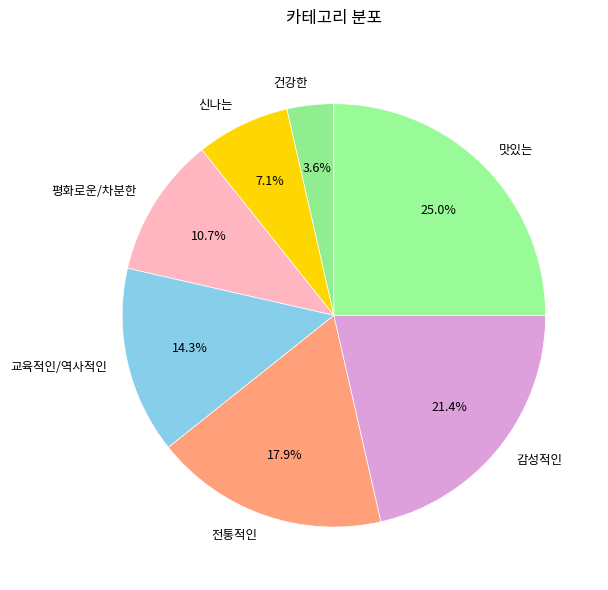

What portion of the pie excludes 맛있는?

75.0%